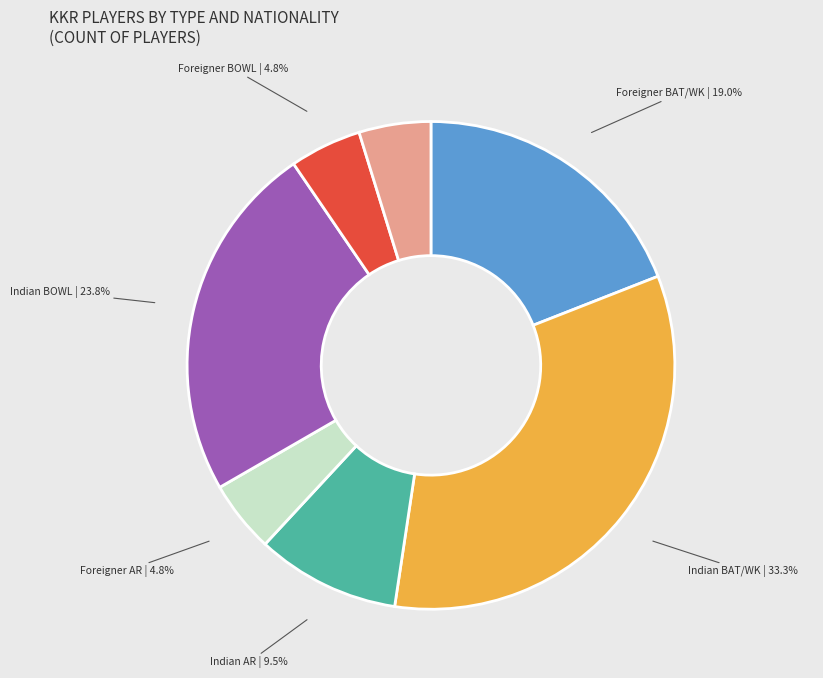

How many slices are in this pie chart?

7